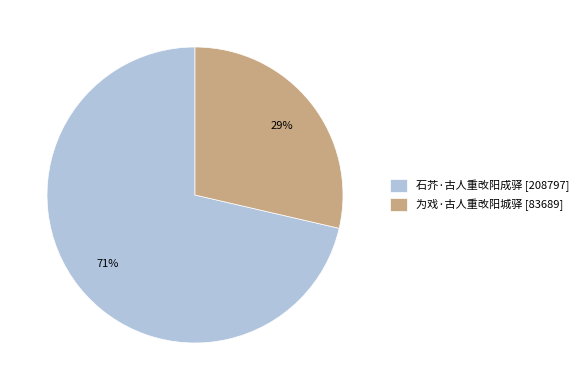

What percentage is the 为戏·古人重改阳城驿 slice, to the nearest percent?

29%